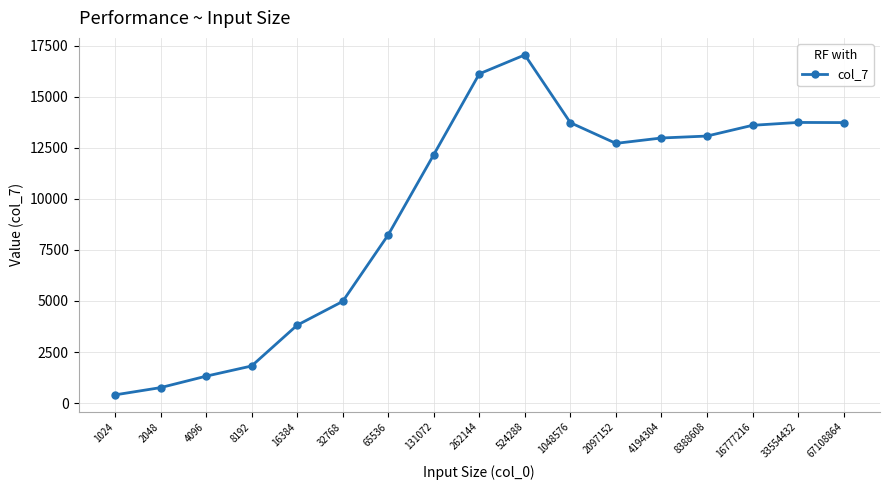

What is the sum of all values?

160203